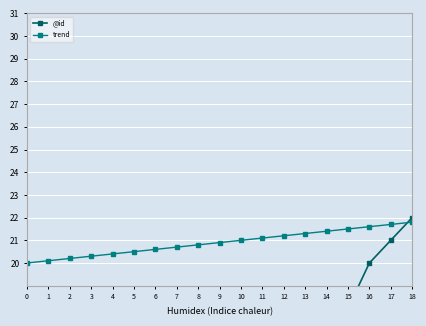

What is the value of the trend point at the 7th from the left?

20.6